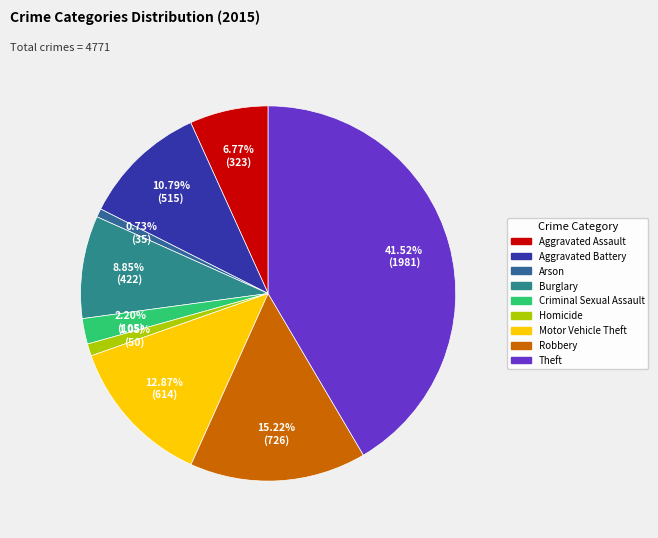

Does Robbery account for over 50% of the chart?

No